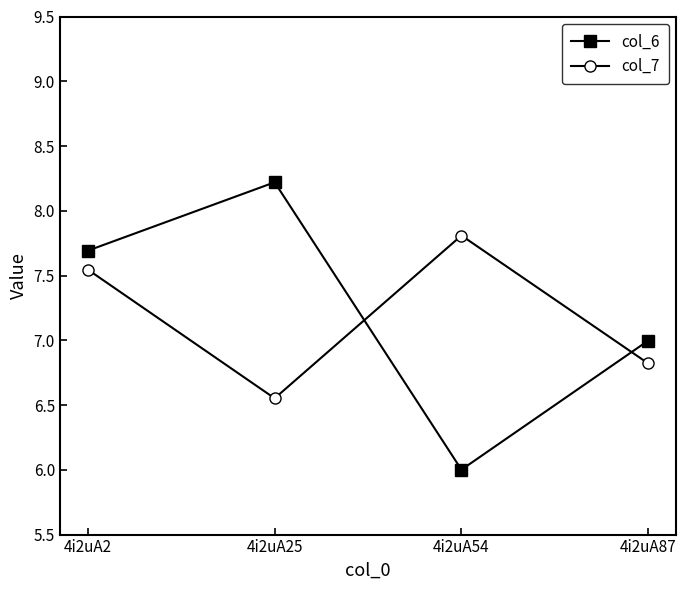

After their last crossing, which series has the higher values: col_6 or col_7?

col_6